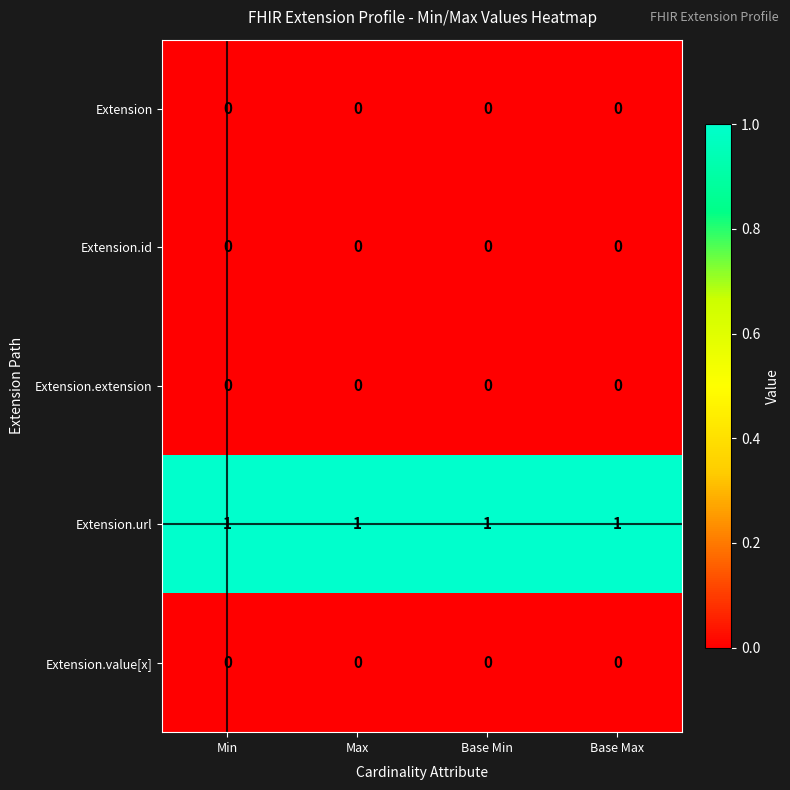

Which series has the largest total across all categories?

Extension.url